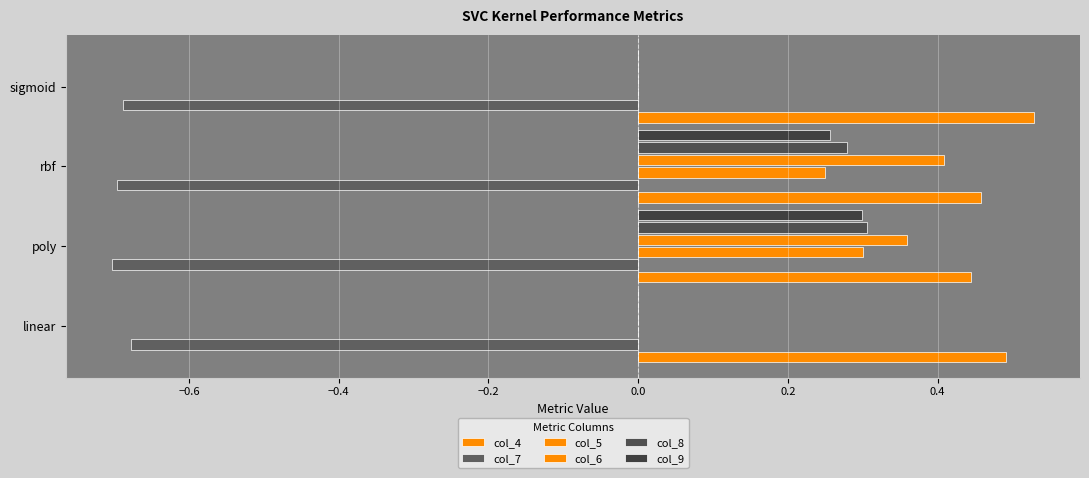

At how many categories does at least one series exceed 0?

4